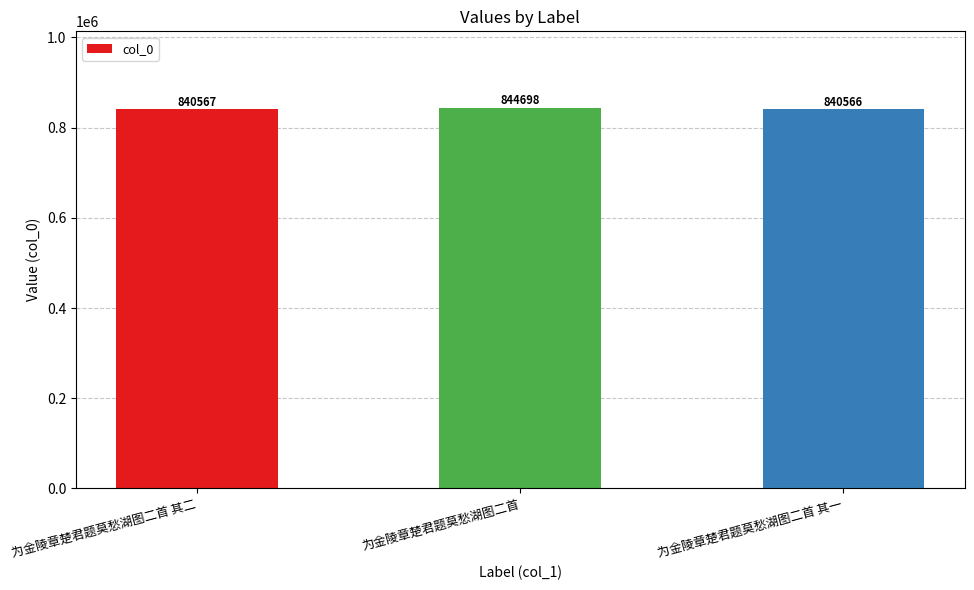

What is the difference between the maximum and second lowest values?

4131